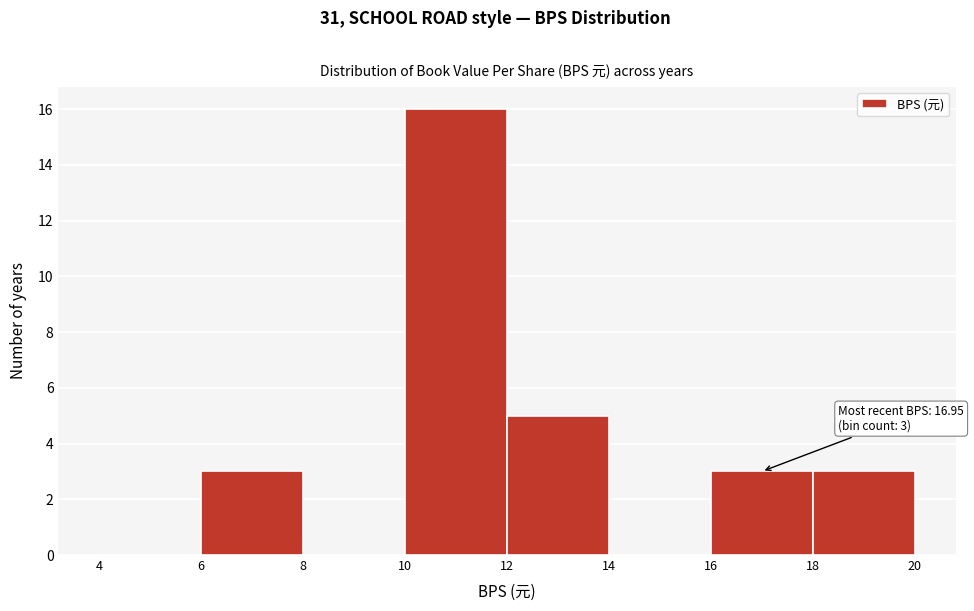

Over which range of the x-axis is the bar tallest?

10 to 12